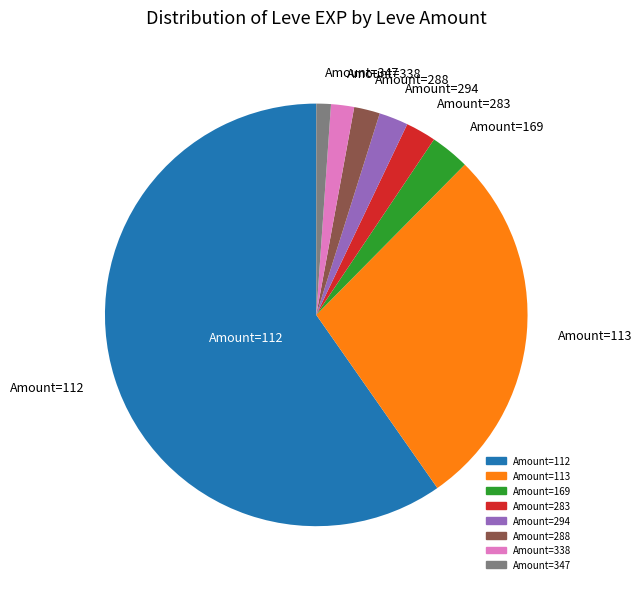

Does any single category account for the majority?

Yes